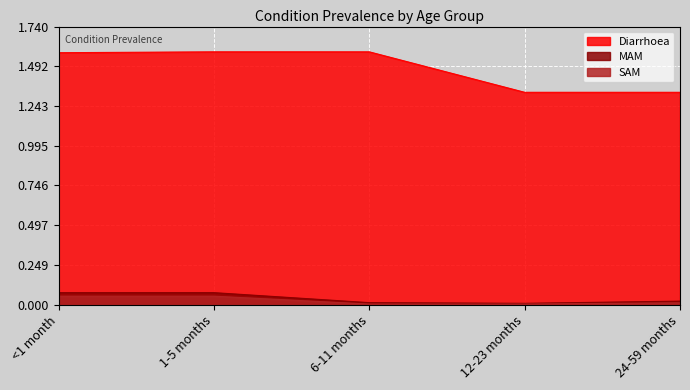

What is the lowest value of the Diarrhoea series?

1.3